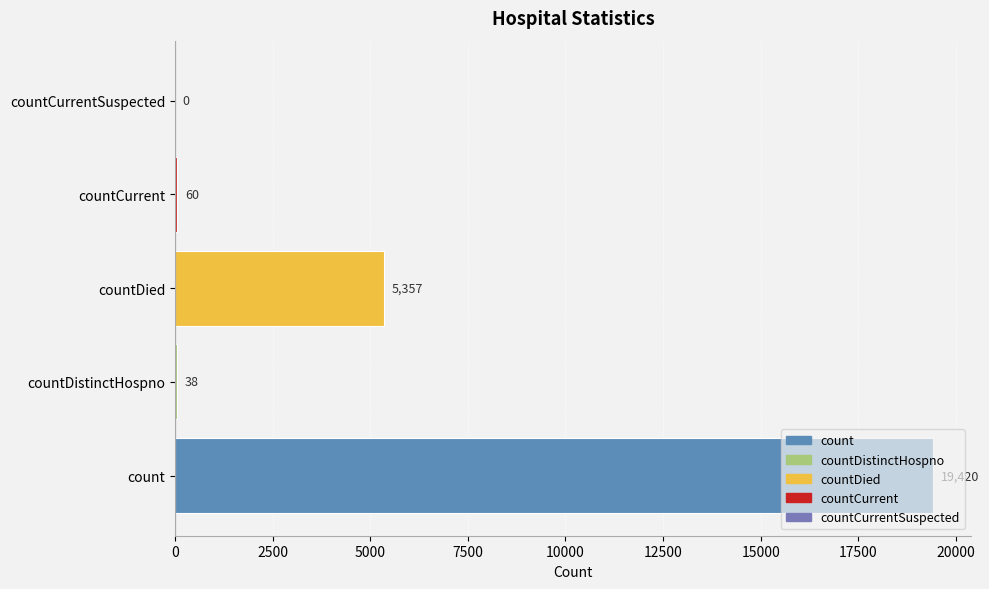

At which label is the value closest to 9710?

countDied